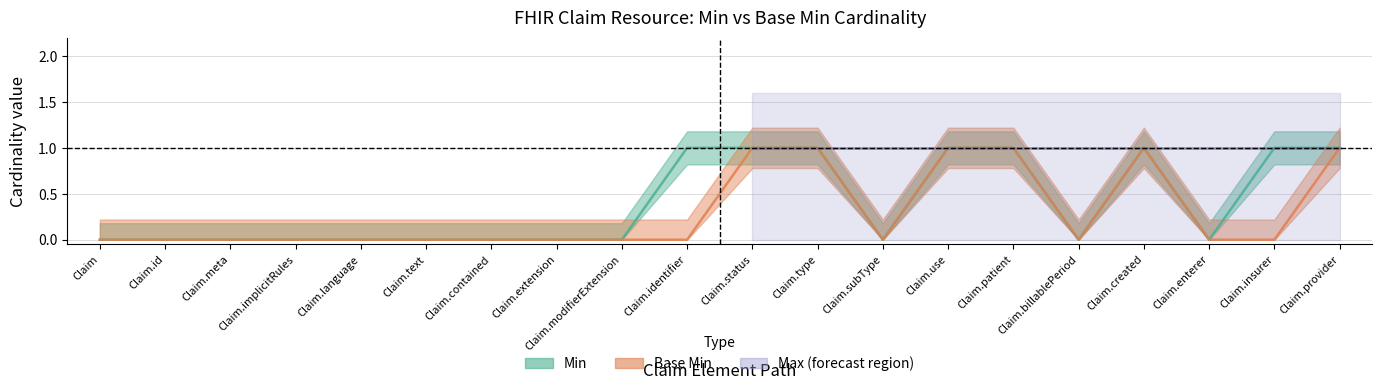

List the labels in order of Min value, largest first.

Claim.identifier, Claim.status, Claim.type, Claim.use, Claim.patient, Claim.created, Claim.insurer, Claim.provider, Claim, Claim.id, Claim.meta, Claim.implicitRules, Claim.language, Claim.text, Claim.contained, Claim.extension, Claim.modifierExtension, Claim.subType, Claim.billablePeriod, Claim.enterer